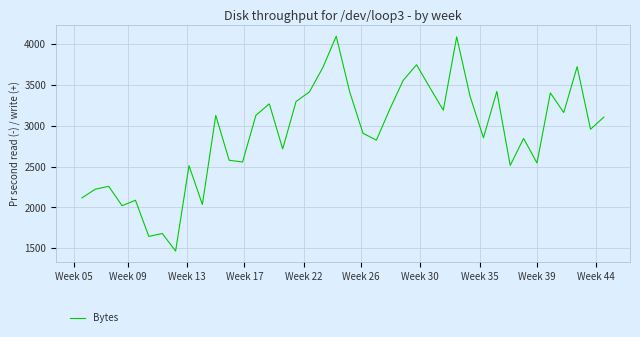

What is the difference between the maximum and minimum values?

2626.3